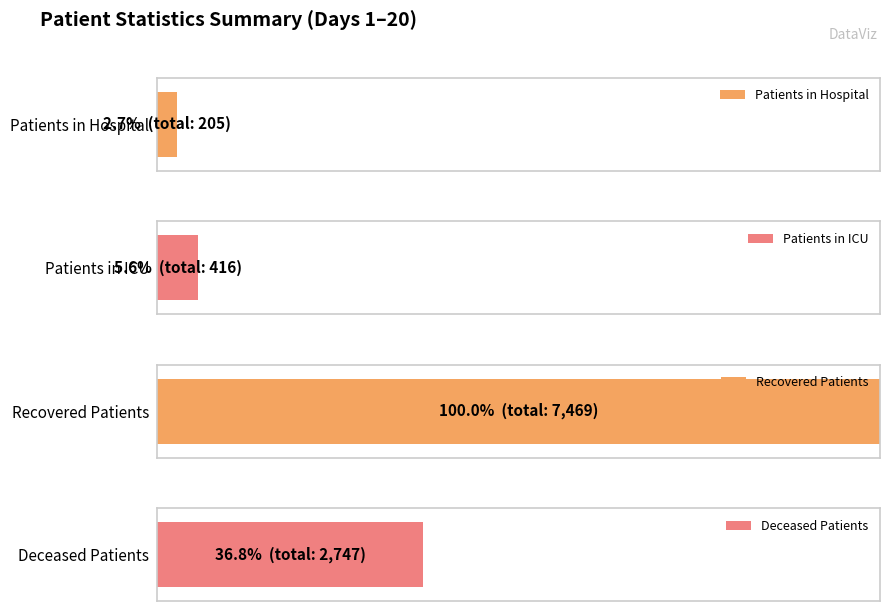

Are the bars grouped side by side (vs. stacked)?

Yes